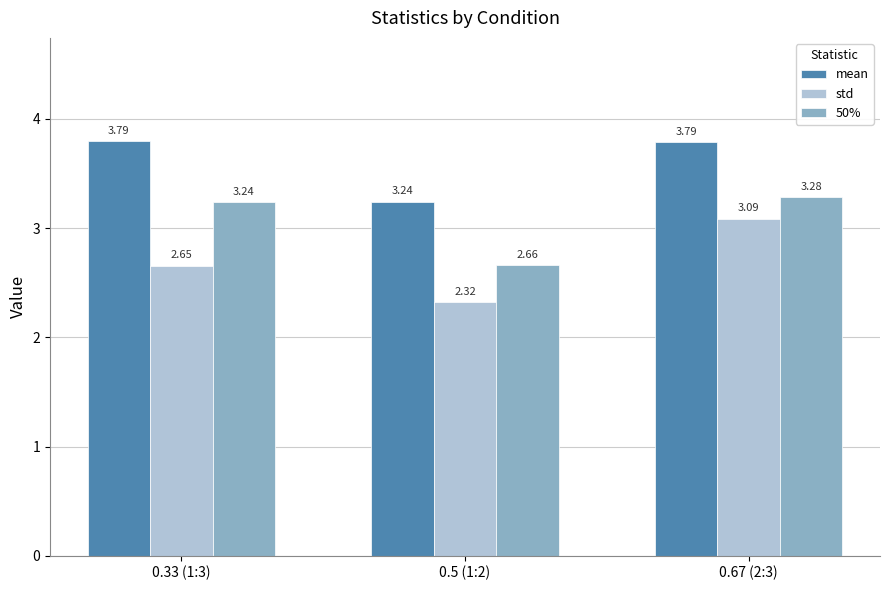

What is the label of the 3rd bar from the right?

0.33 (1:3)